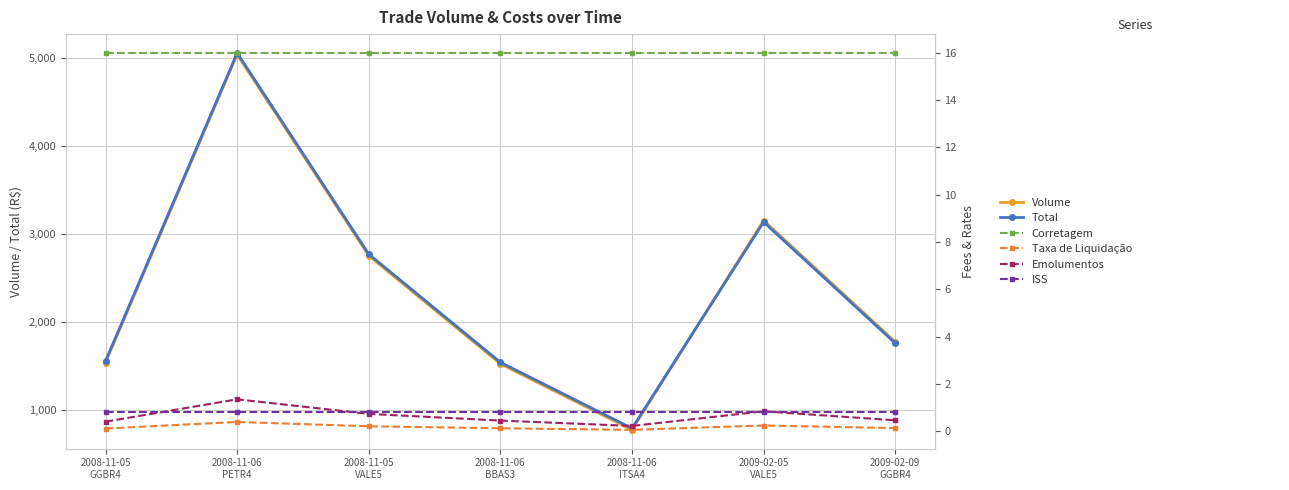

Is it true that Total equals 693.9 at 2008-11-06
BBAS3?

False